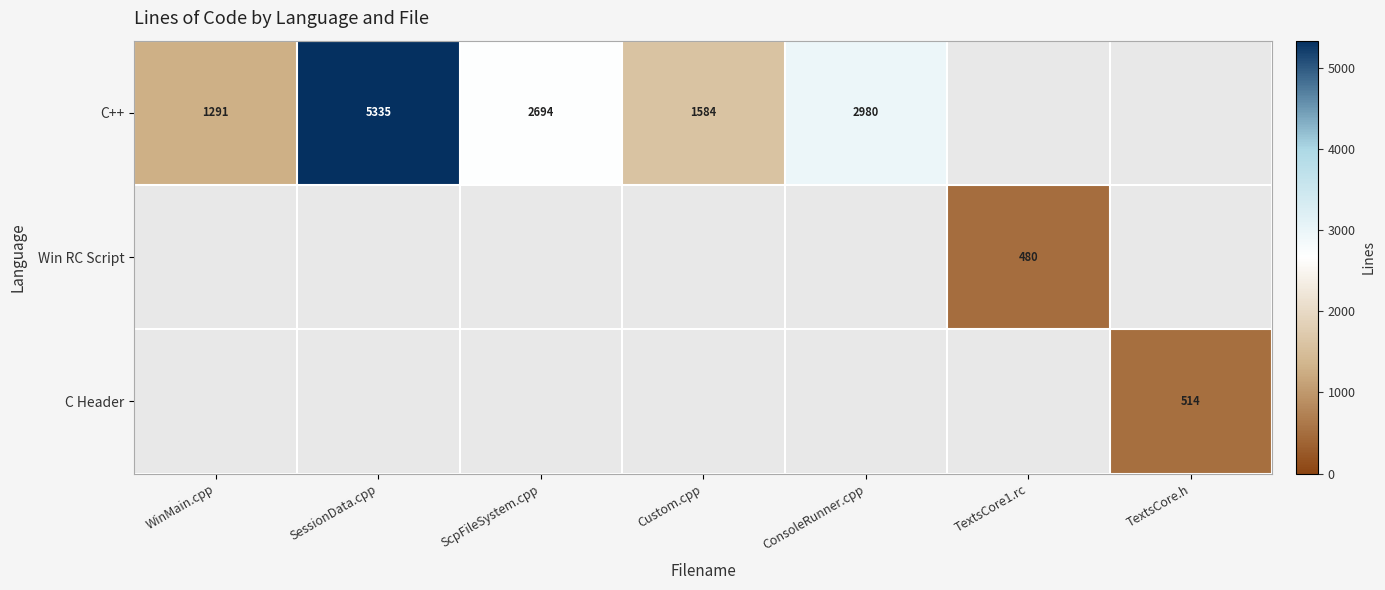

The C Header series shows 257 at TextsCore.h. True or false?

False